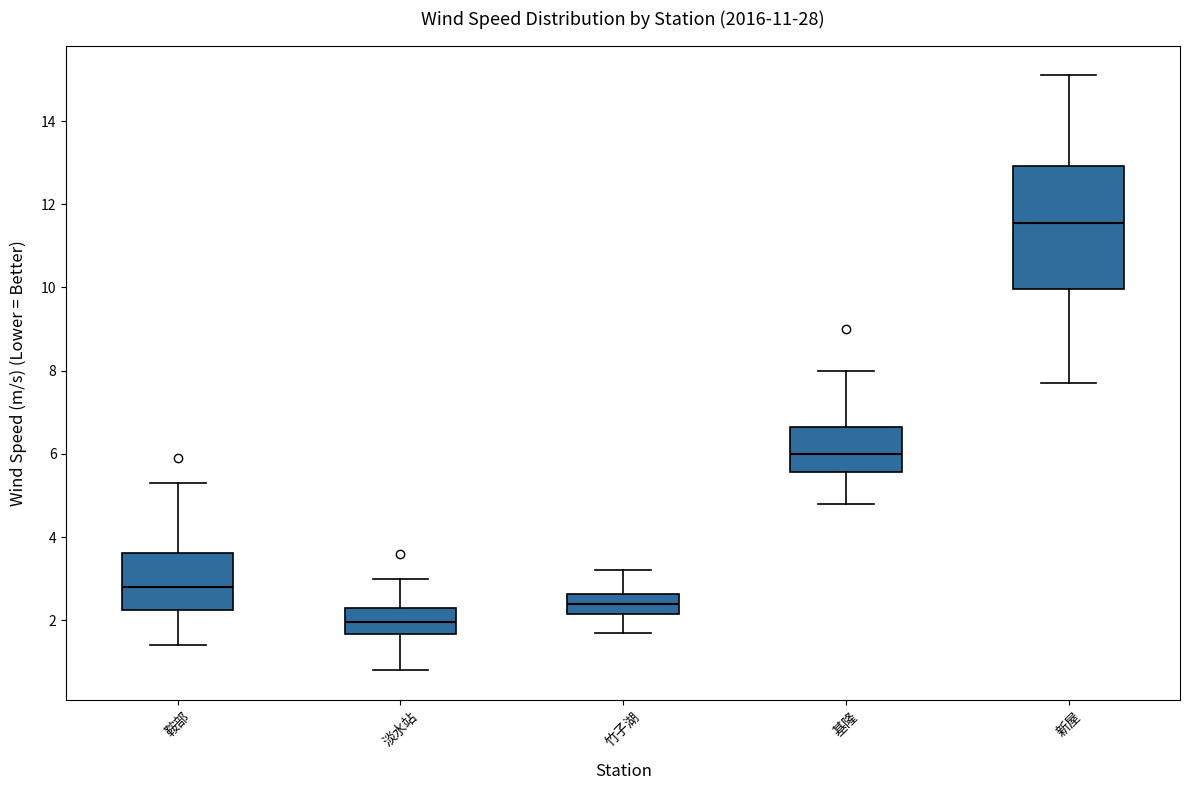

Where does the upper whisker of the box for 淡水站 end on the y-axis? The values are not printed on the chart, so give them approximately, as read against the axis.

3.0